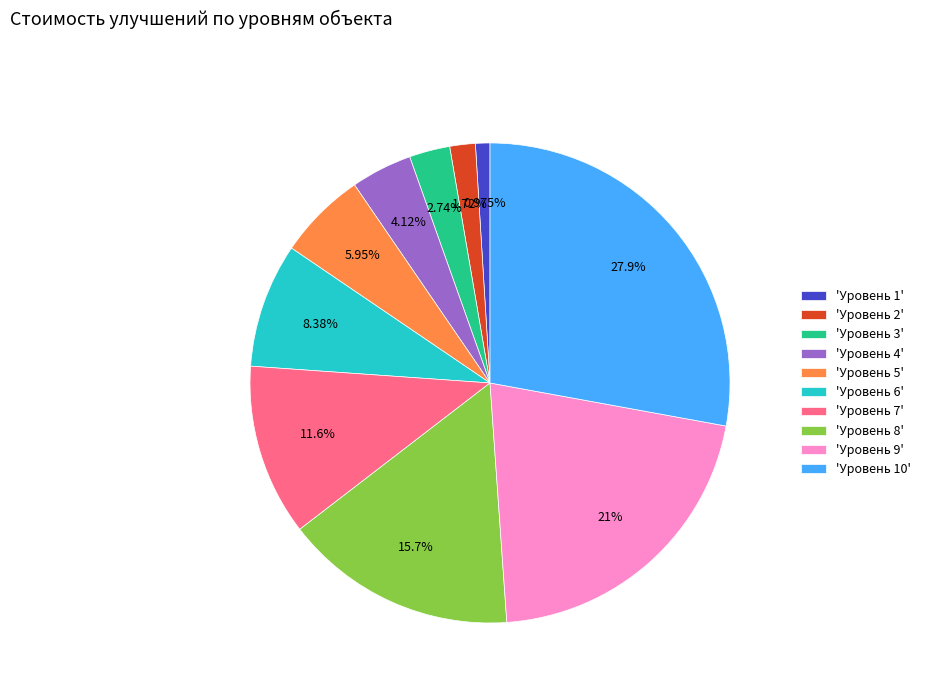

To the nearest percent, what is the difference between the largest and smallest slice percentages?

27%